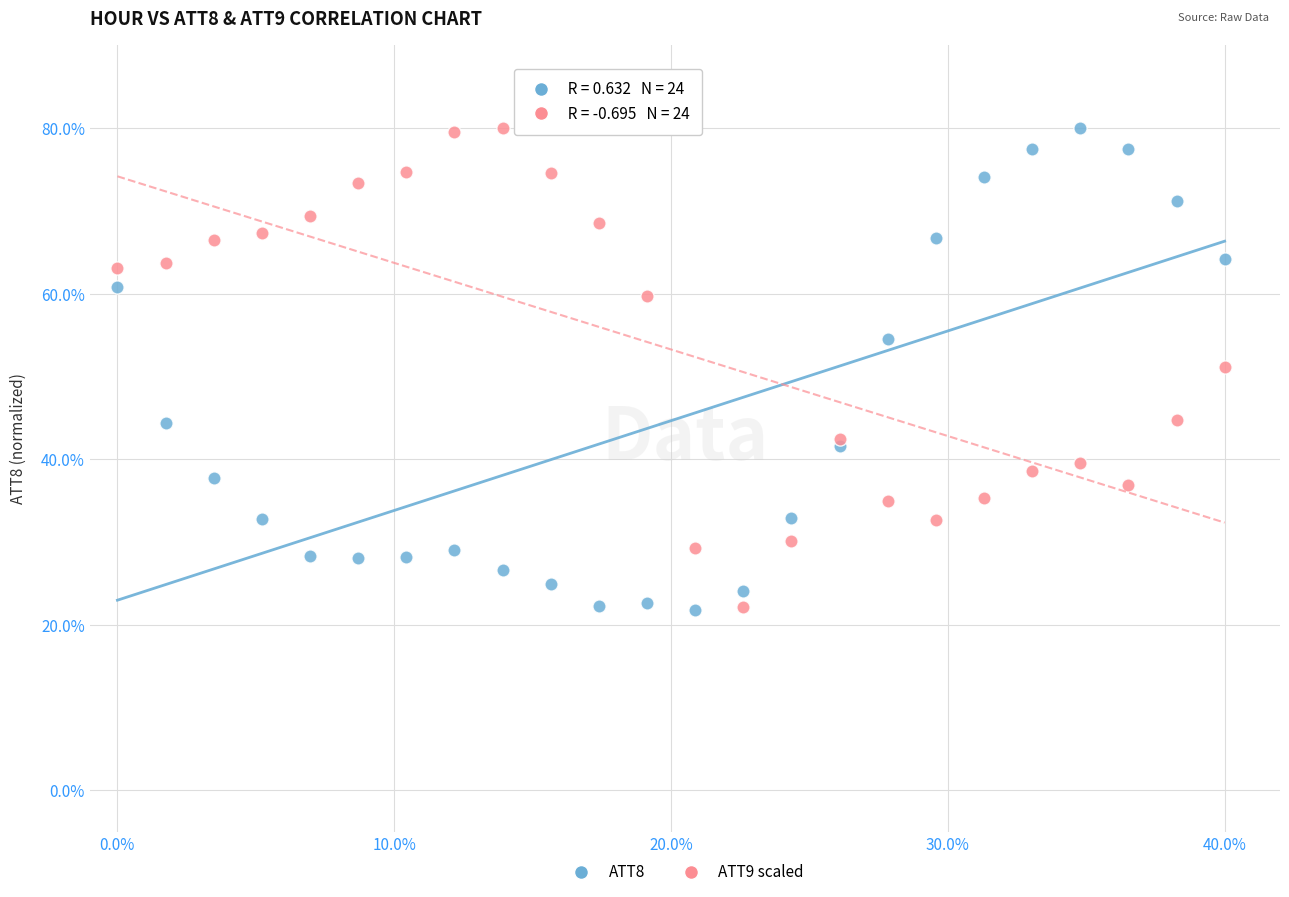

Across all series, what Y value is closest to 50?

51.1